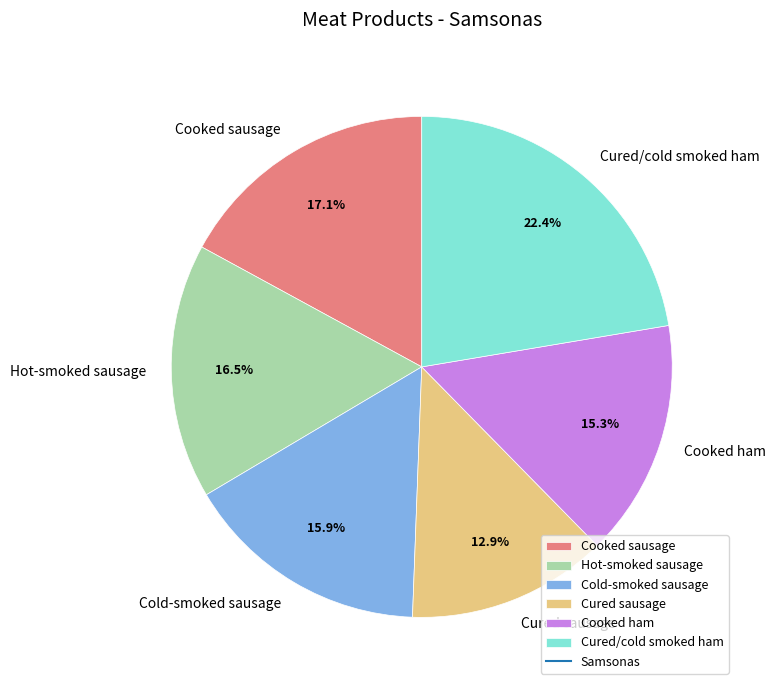

To the nearest percent, what portion does Cold-smoked sausage represent?

16%